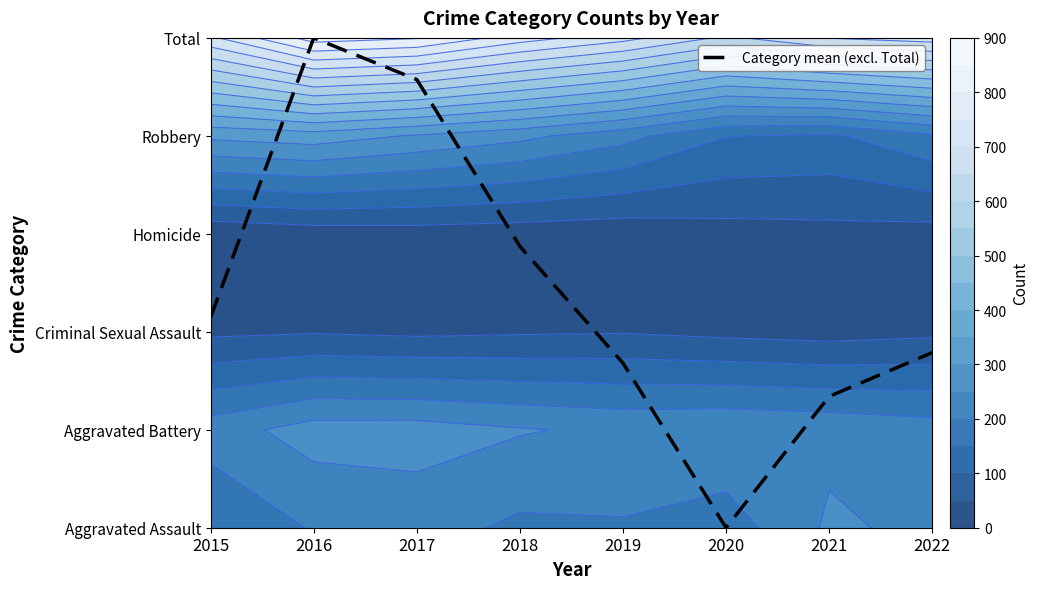

Where is the data nearest to the value 2?

2015